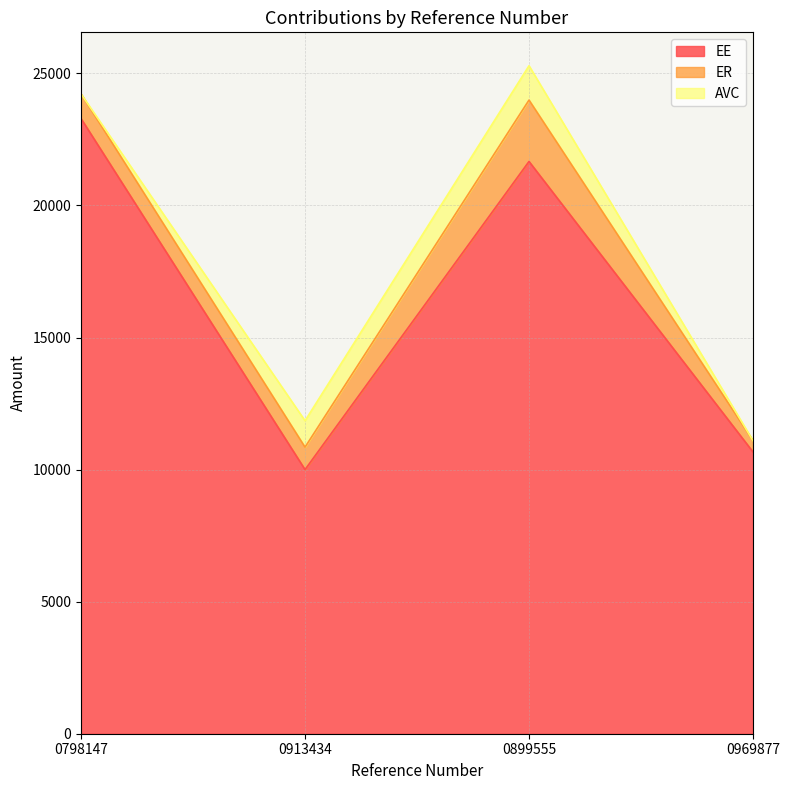

Rank the series at 0913434 from highest to lowest value.

EE, AVC, ER